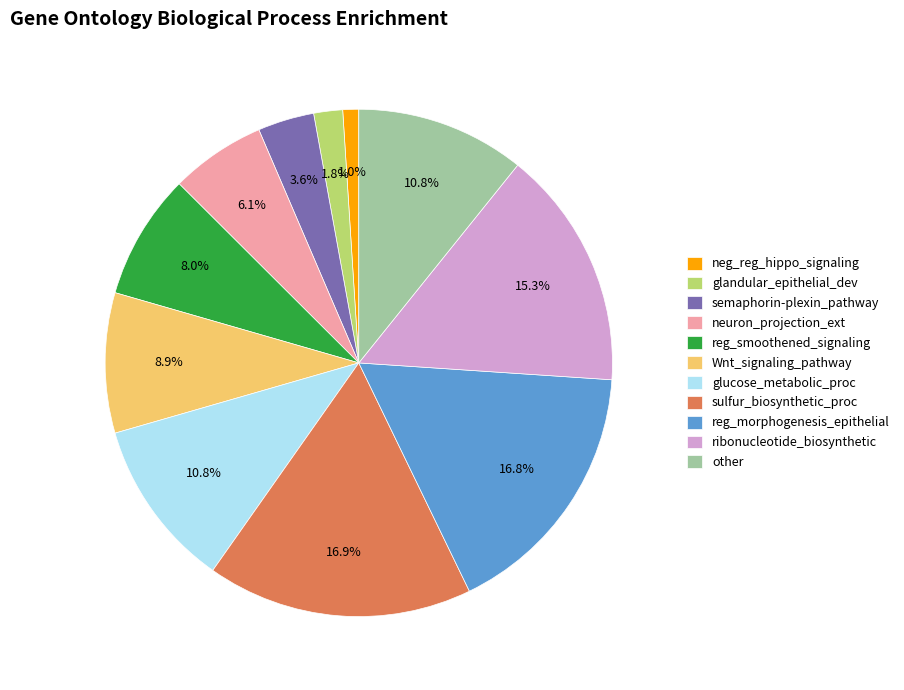

Which category has the smallest portion of the pie?

neg_reg_hippo_signaling